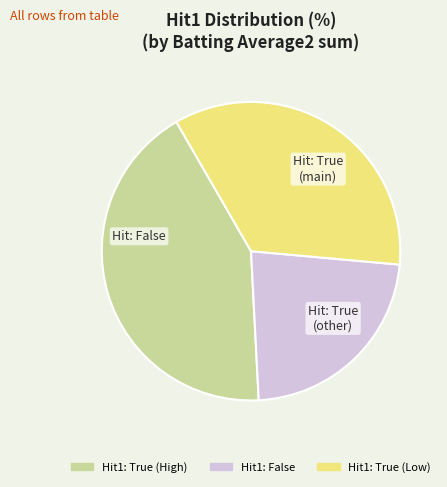

Is there any slice that represents more than half of the pie?

No